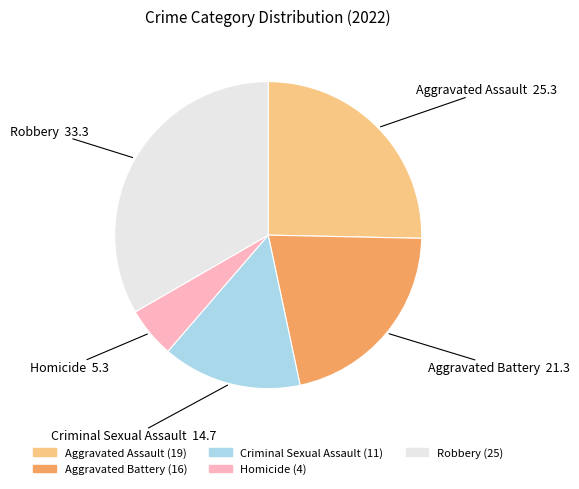

Which has a higher value, Criminal Sexual Assault or Robbery?

Robbery